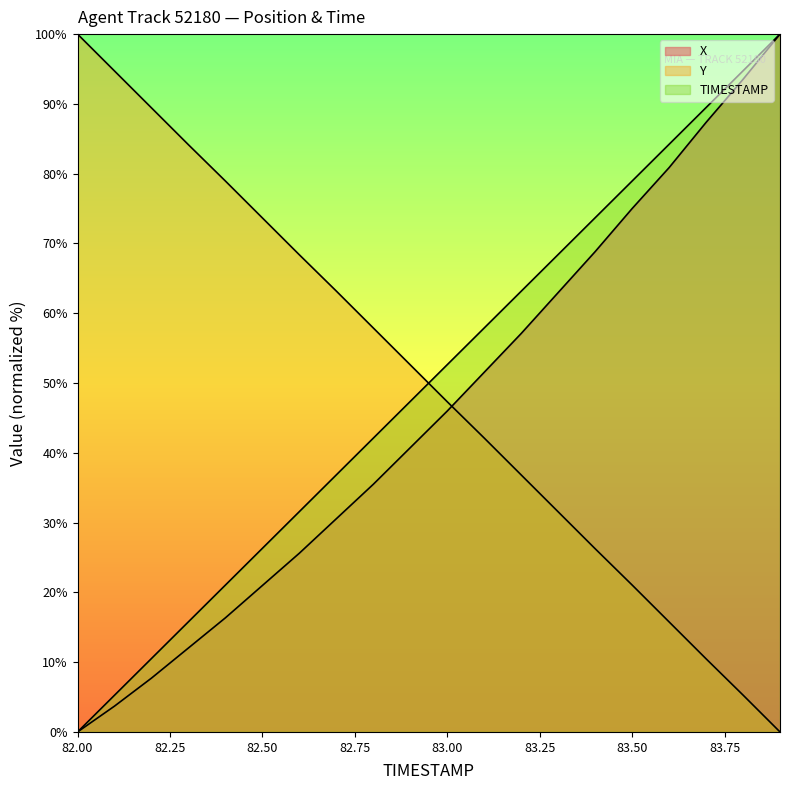

How many values in the Y series exceed 52?

10